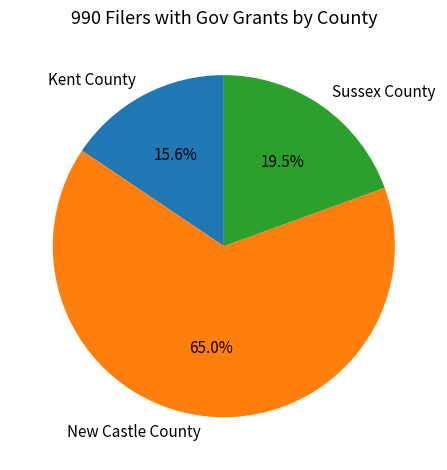

Which category has the biggest portion of the pie?

New Castle County